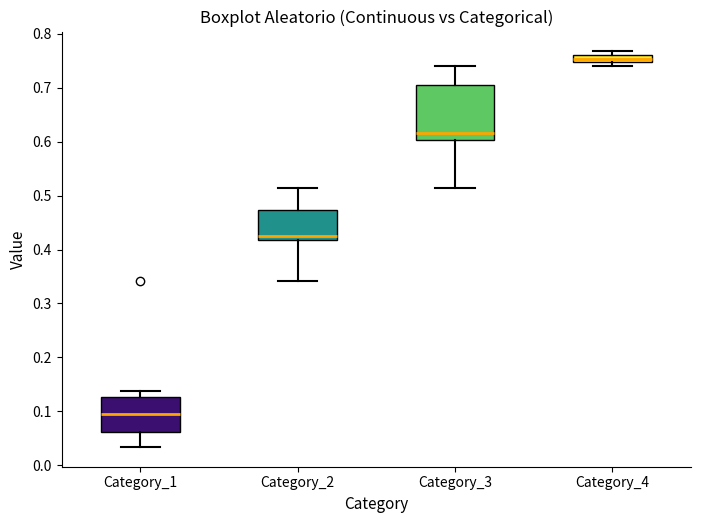

Which box is the tallest, from its lower edge to its upper edge?

Category_3